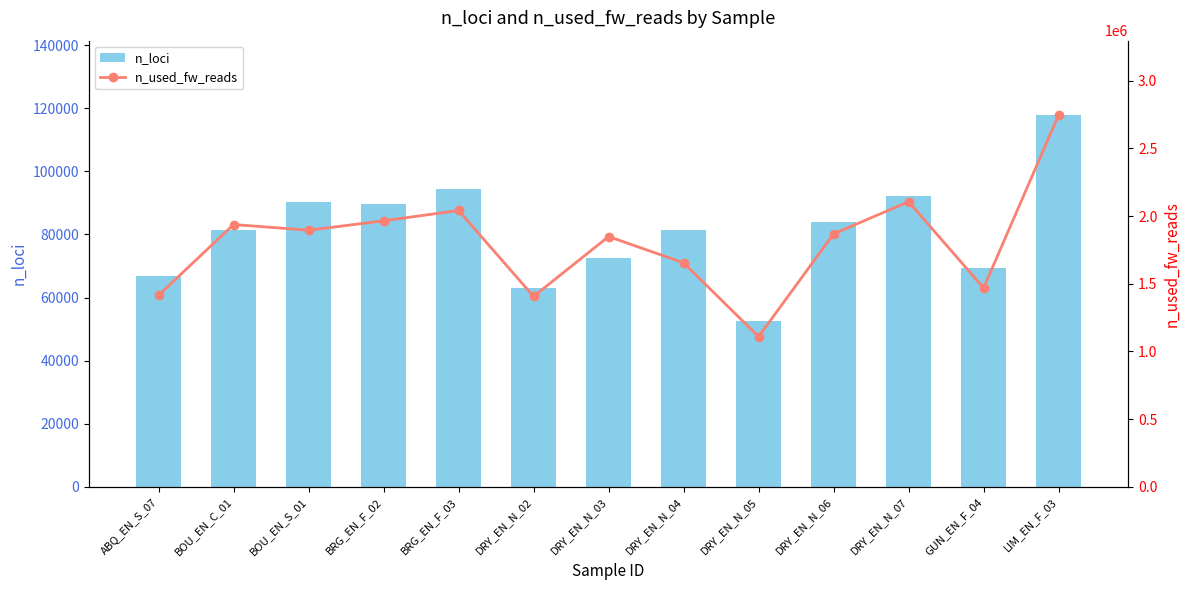

At which category is the sum across all series the highest?

LIM_EN_F_03